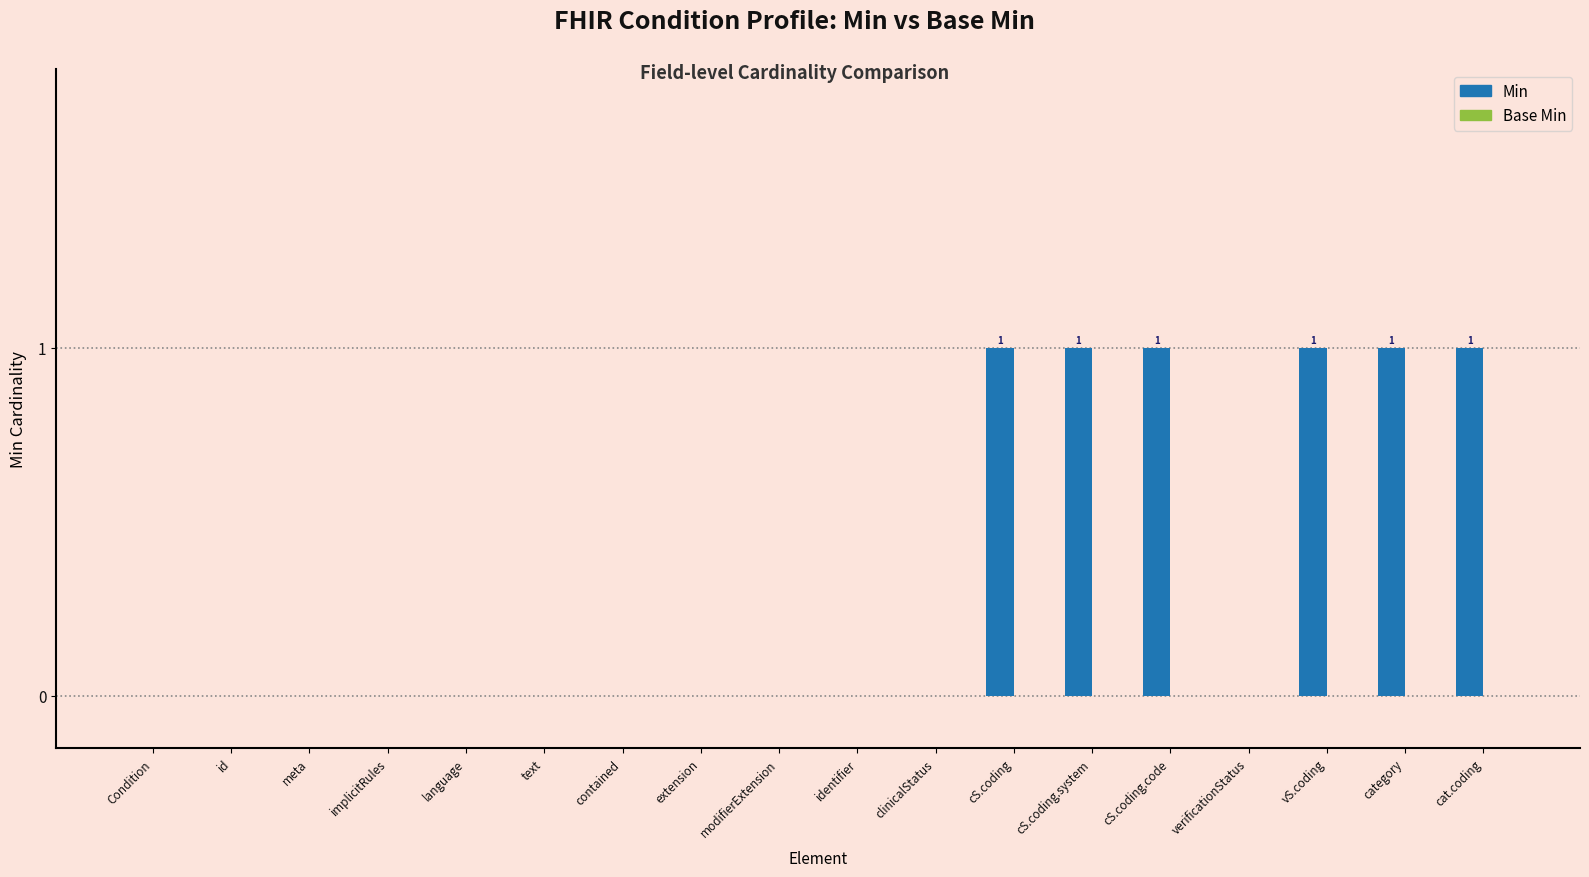

Is it true that the value at meta is 0?

True